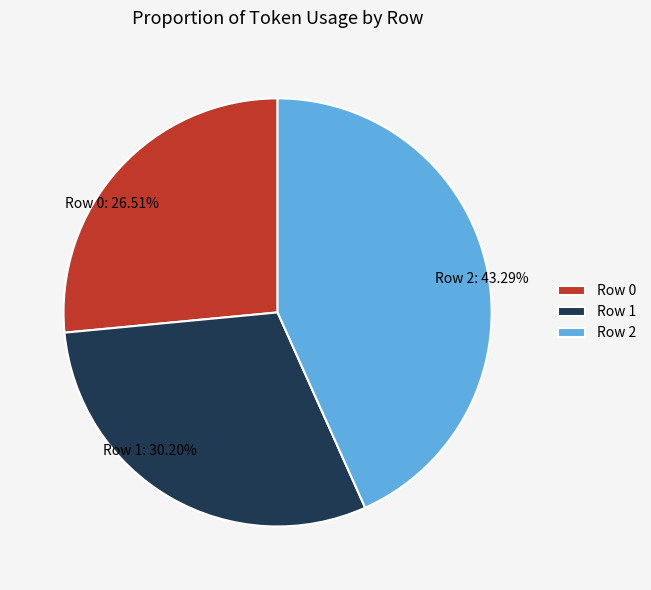

To the nearest percent, what is the difference between the Row 2 and Row 1 slice percentages?

13%